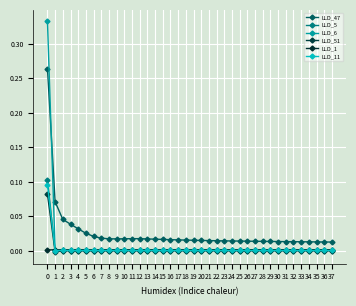

True or false: LLD_6 has a value of -0.0 at 23.

False